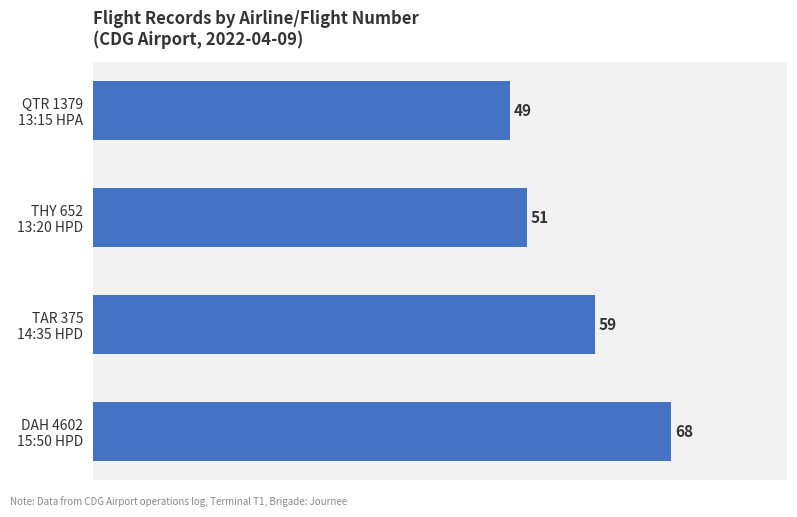

What is the difference between the maximum and minimum values?

19